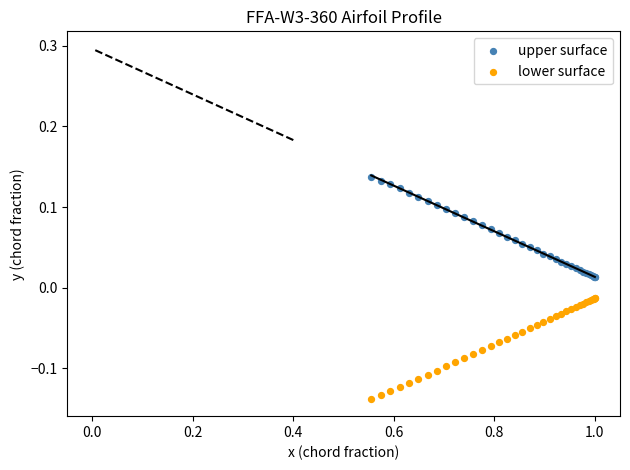

Which series contains the lowest Y value?

lower surface